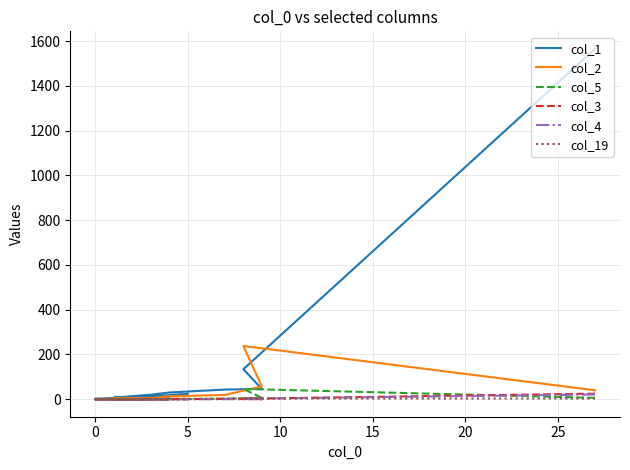

What are all the series names shown in the legend?

col_1, col_2, col_5, col_3, col_4, col_19